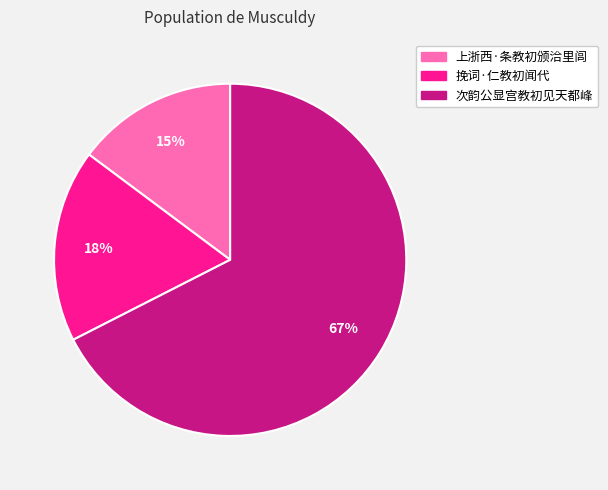

How many segments does this pie chart have?

3